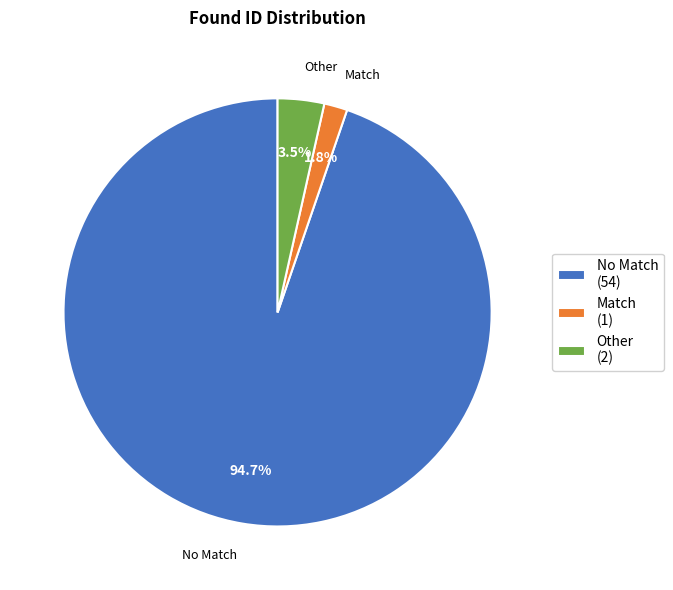

Does any single category account for the majority?

Yes